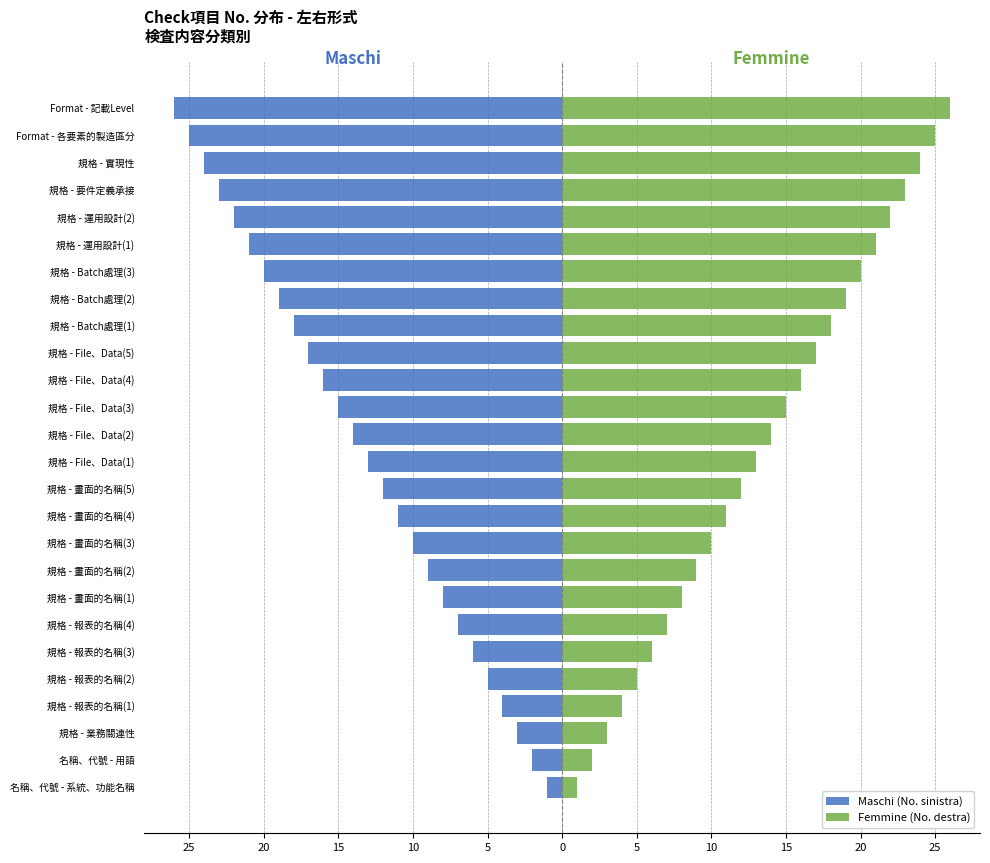

What is the sum of all Femmine (No. destra) values?

351